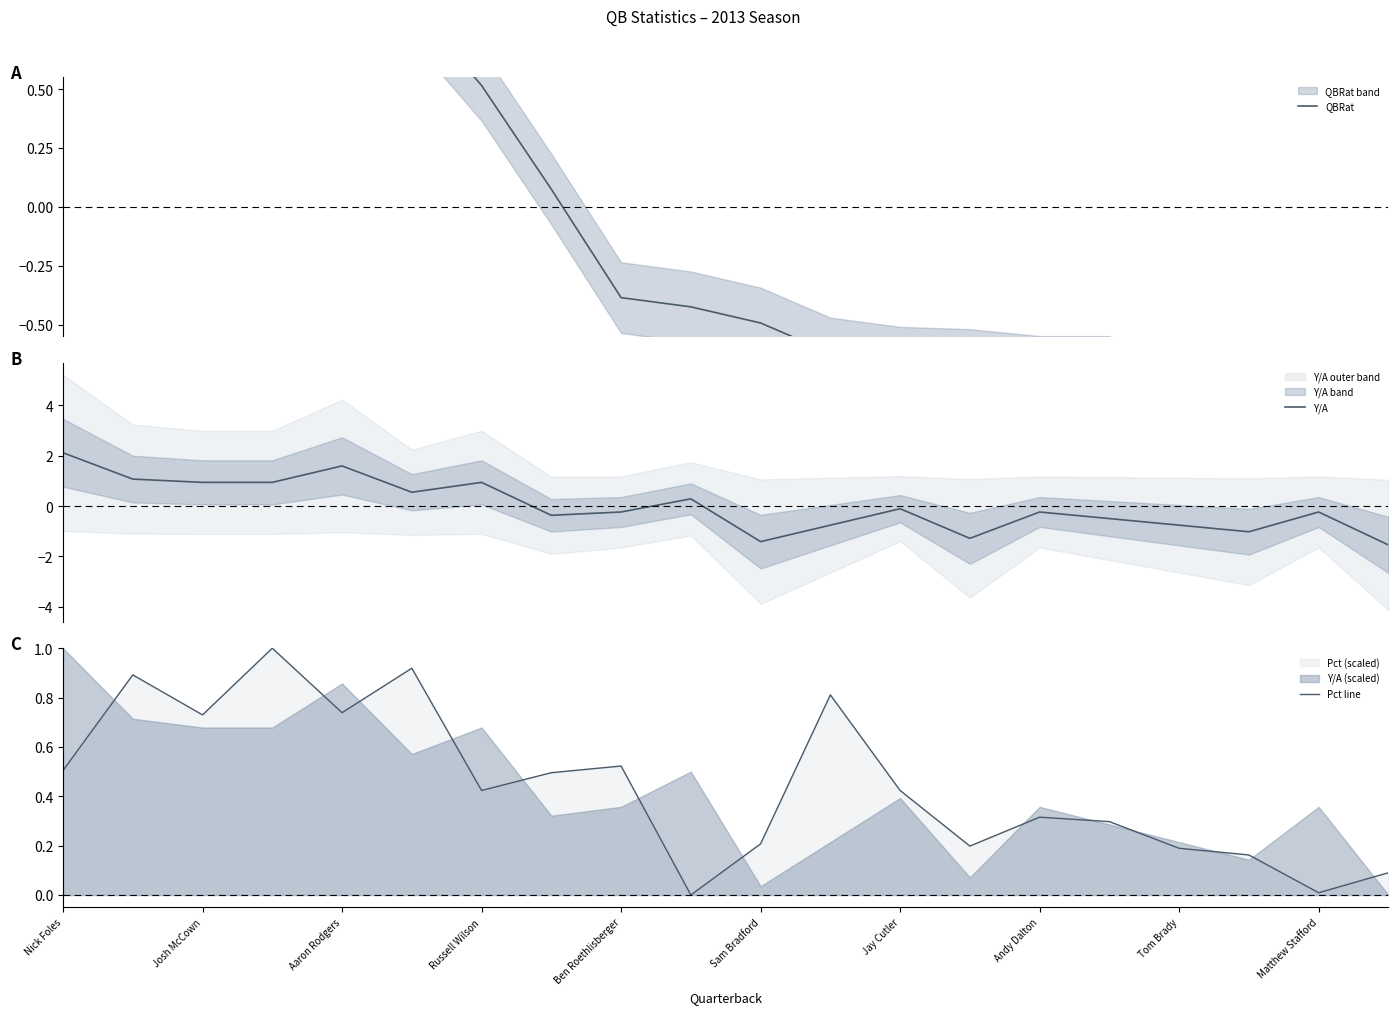

How many intersections are there between QBRat and Pct line?

5